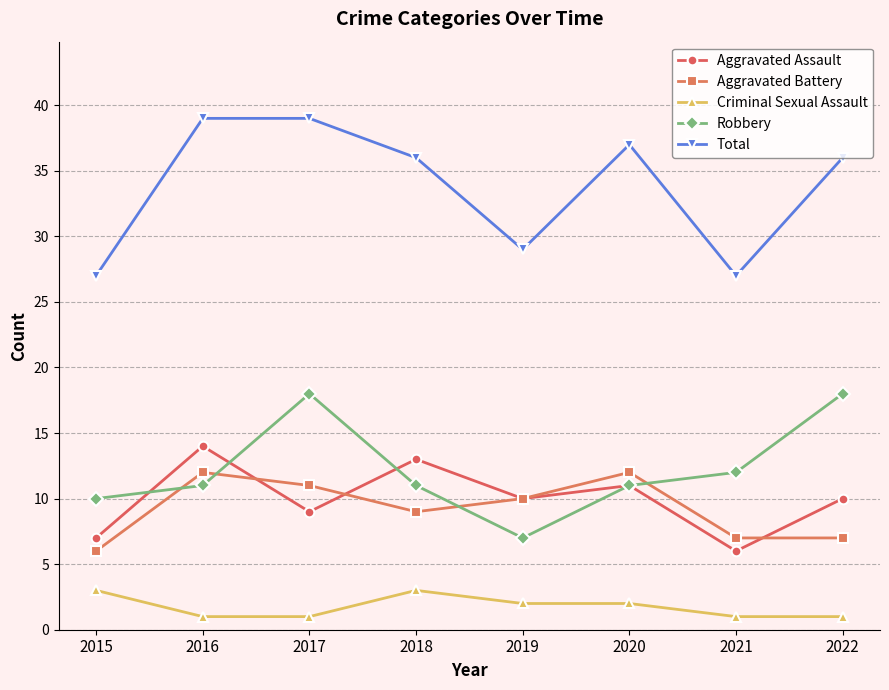

What is the spread (max minus min) of values at 2022?

35